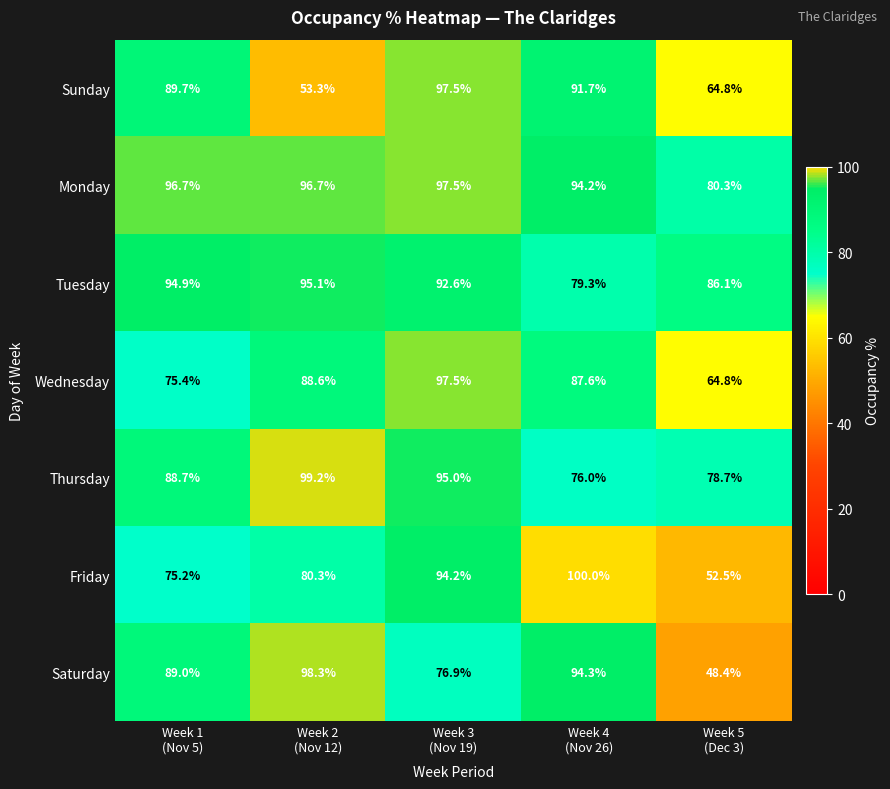

What is the spread (max minus min) of values at Week 3
(Nov 19)?

20.6